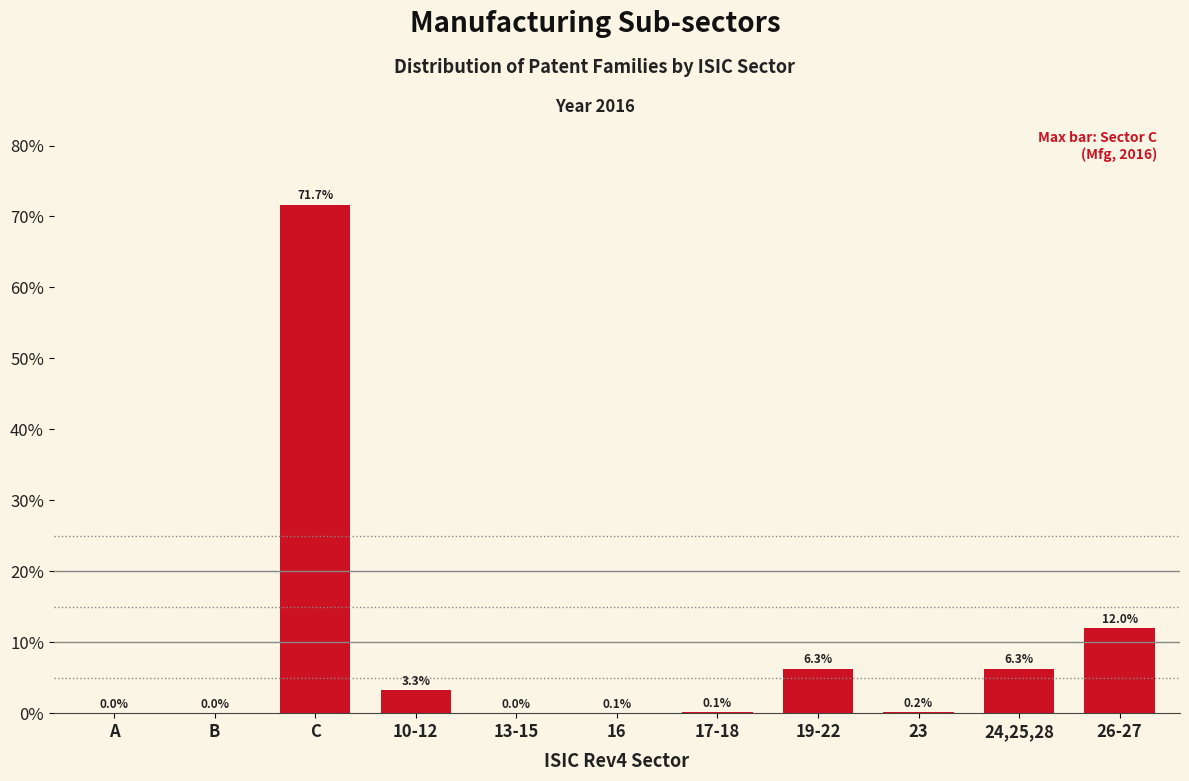

At which label is the value closest to 35?

26-27